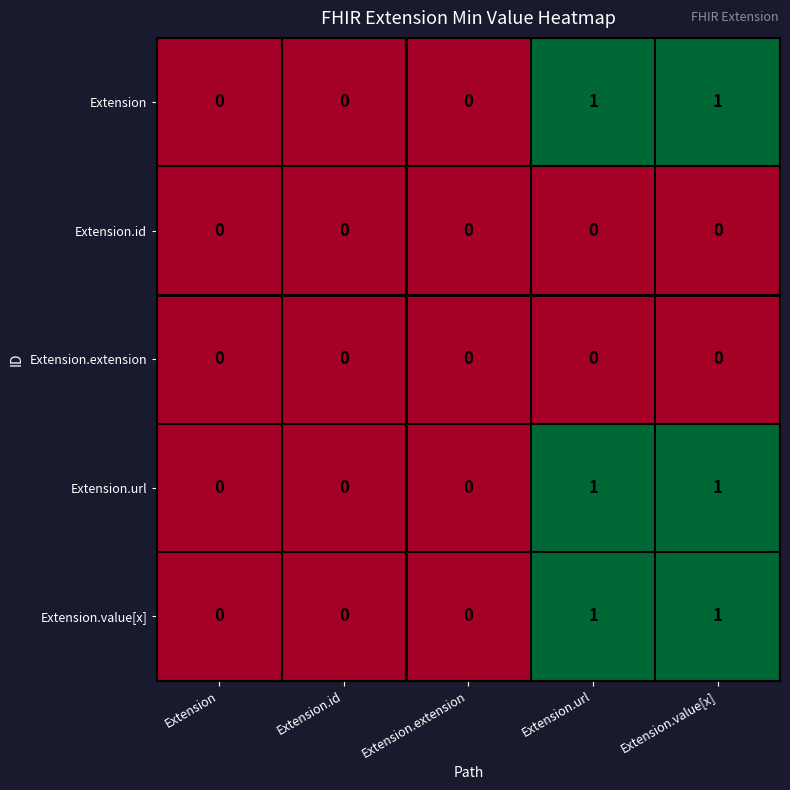

Is the value of Extension at Extension.value[x] greater than the value of Extension.id at Extension.url?

Yes